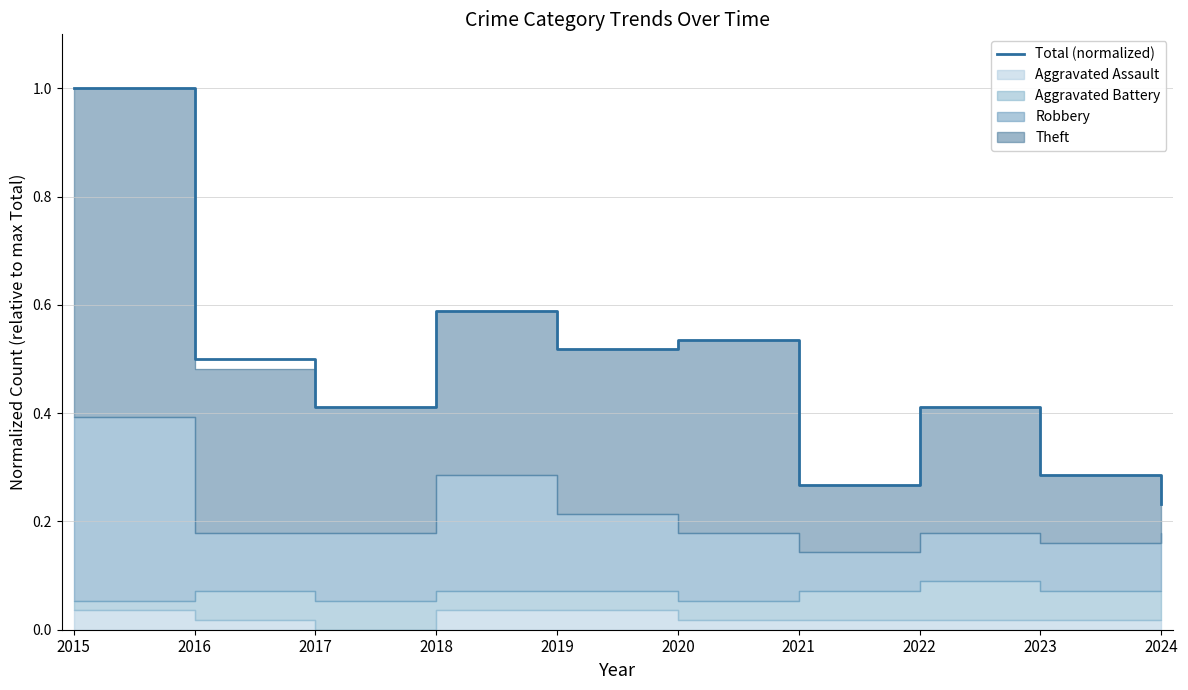

List the labels in order of value, largest first.

2015, 2018, 2020, 2019, 2016, 2017, 2022, 2023, 2021, 2024